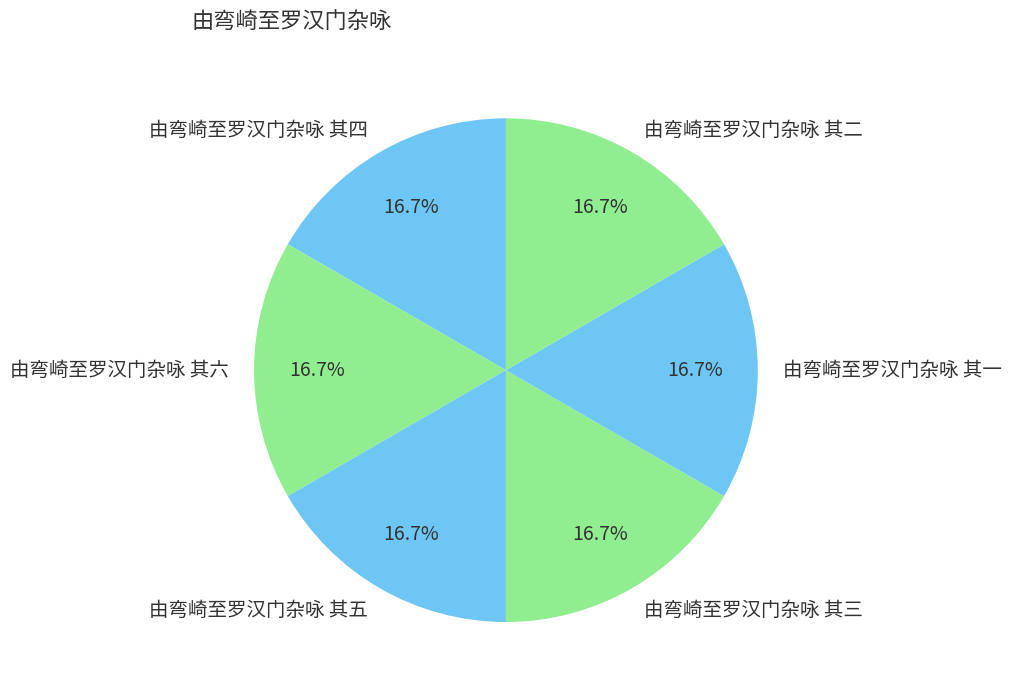

What portion of the pie excludes 由弯崎至罗汉门杂咏 其四?

83.3%